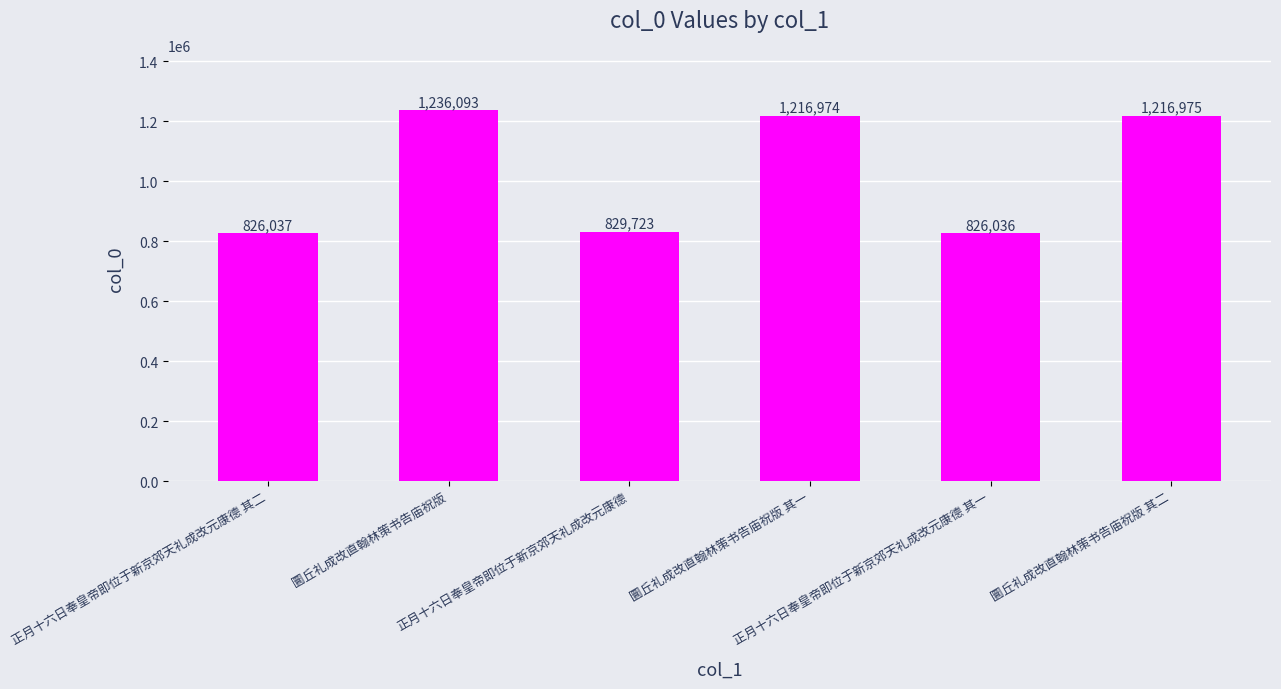

What is the label of the 6th bar from the left?

圜丘礼成改直翰林策书告庙祝版 其二